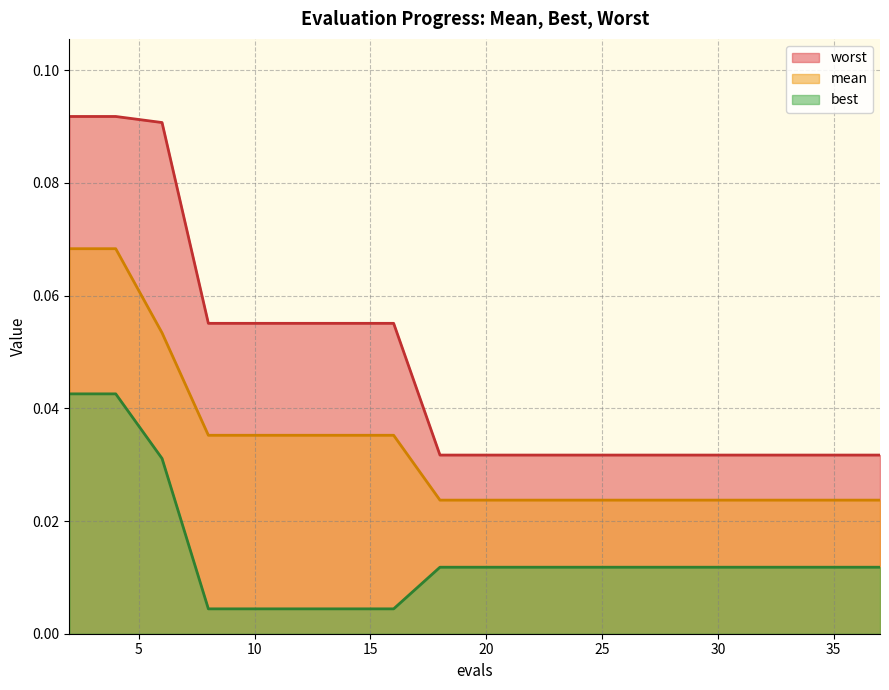

True or false: worst has more than 1 points higher than both neighbors.

False